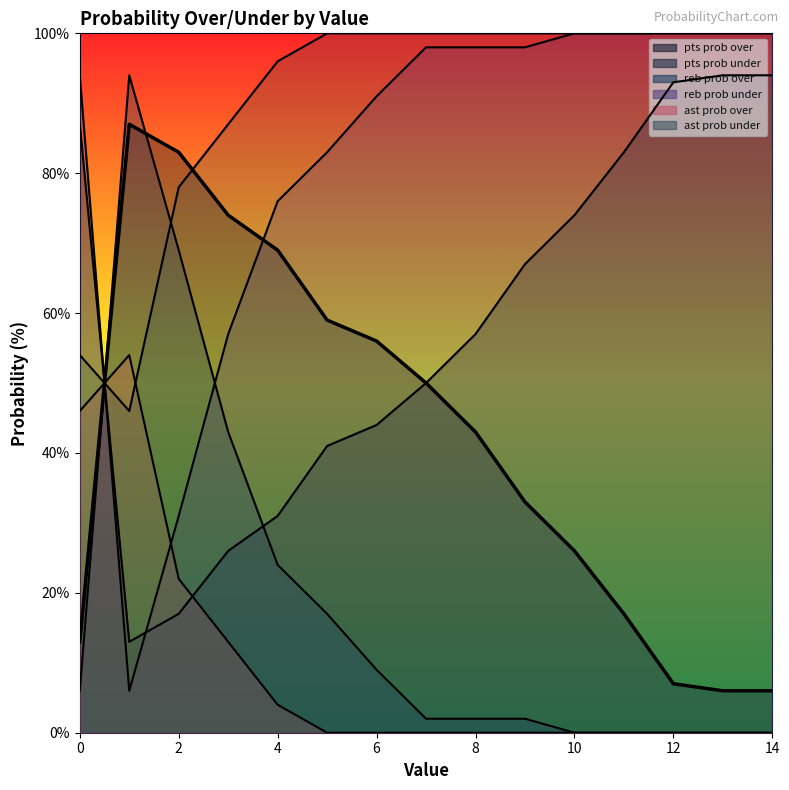

What is the total value across all series at 8?

300